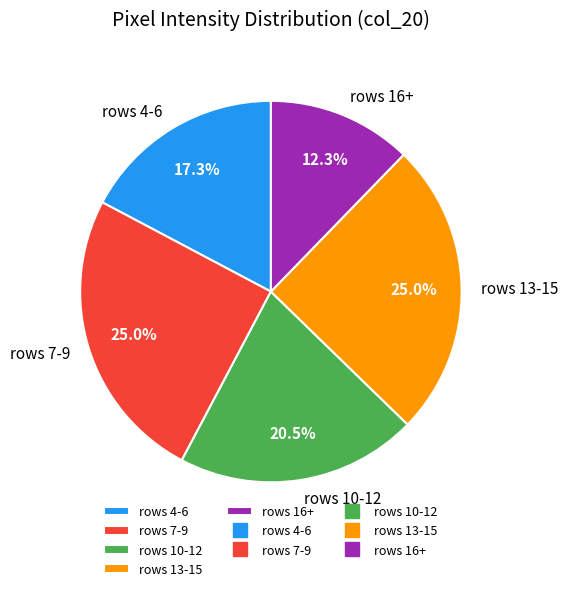

Is the sum of rows 7-9 and rows 4-6 greater than half?

No